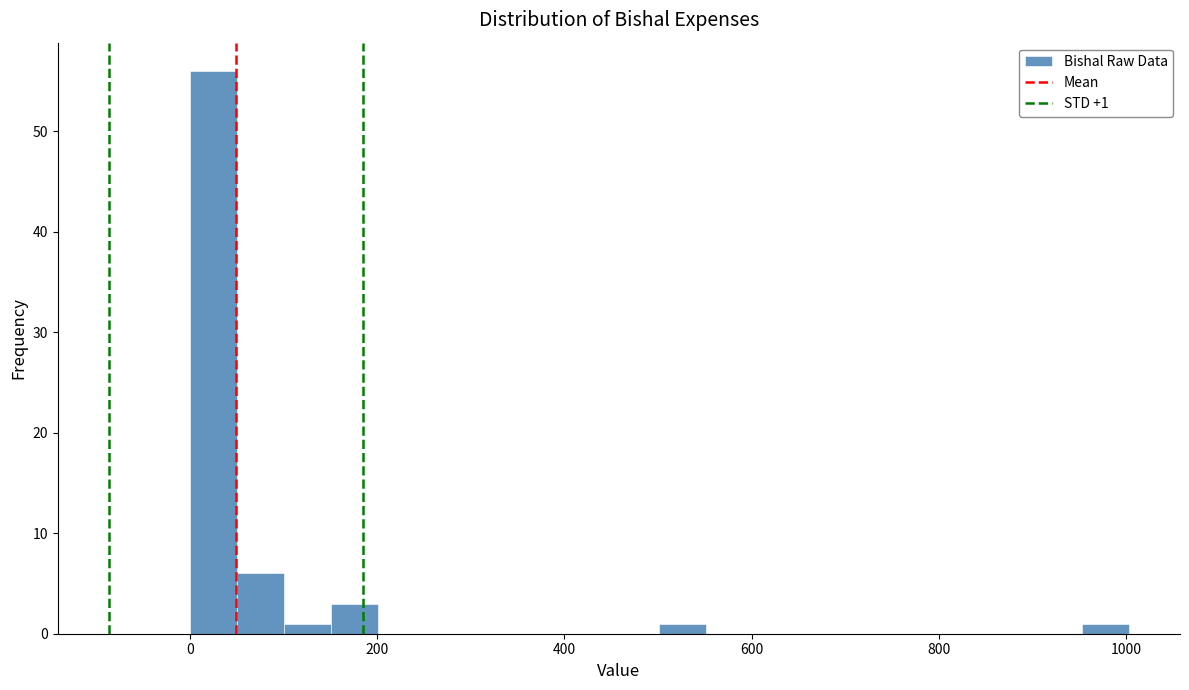

Read against the x-axis, roughly where is the centre of the tallest bar?

20